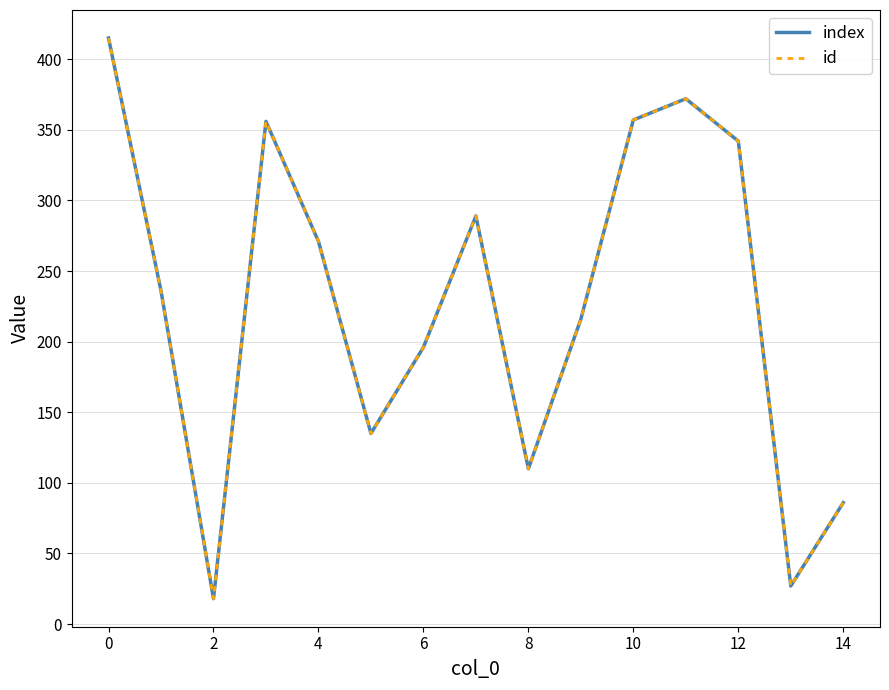

Rank the series by their maximum value, from highest to lowest.

index, id